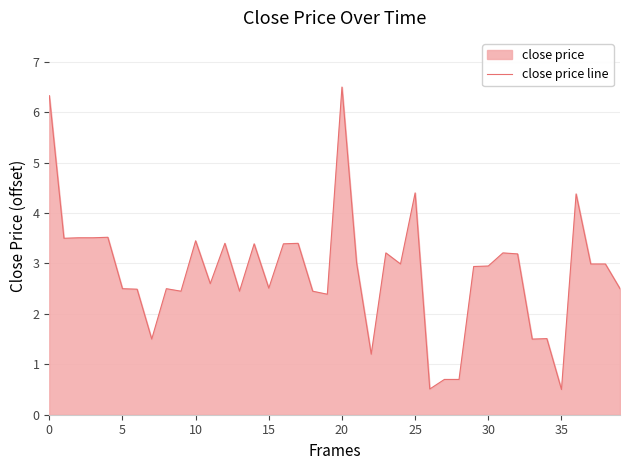

Reading left to right, what are all the values shown in this chart?

6.3	3.5	3.5	3.5	3.5	2.5	2.5	1.5	2.5	2.4	3.4	2.6	3.4	2.4	3.4	2.5	3.4	3.4	2.4	2.4	6.5	3.0	1.2	3.2	3.0	4.4	0.5	0.7	0.7	2.9	2.9	3.2	3.2	1.5	1.5	0.5	4.4	3.0	3.0	2.5